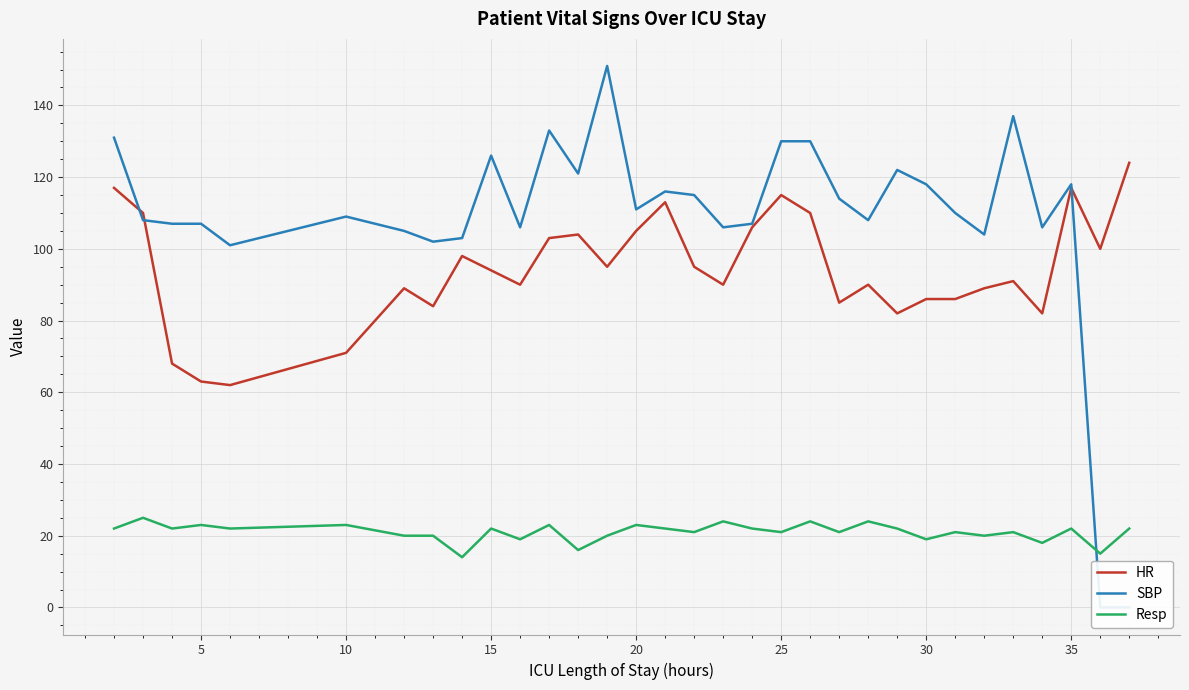

The Resp series shows 34 at 10. True or false?

False